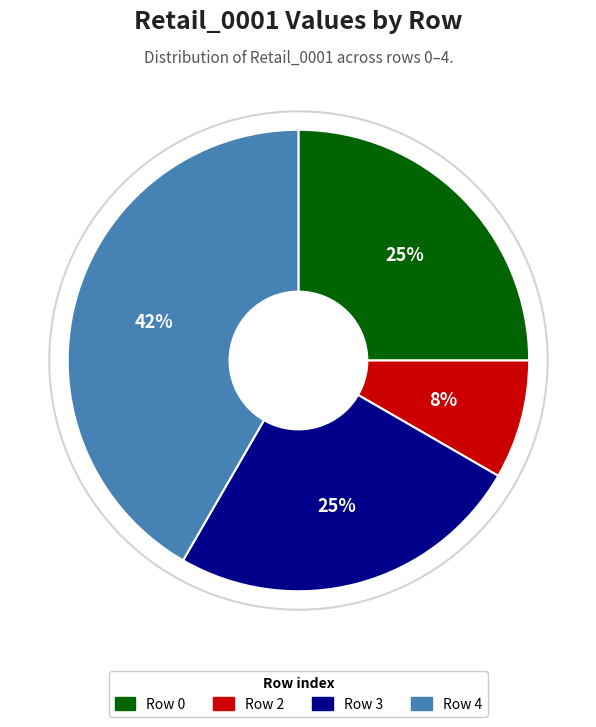

To the nearest percent, what is the average slice percentage?

25%